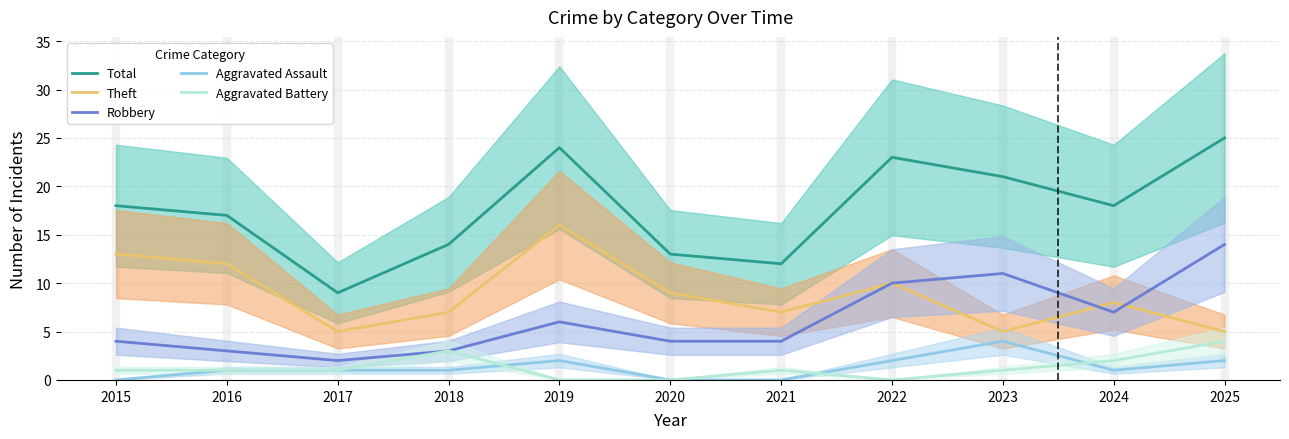

What is the average value of the Aggravated Assault series?

1